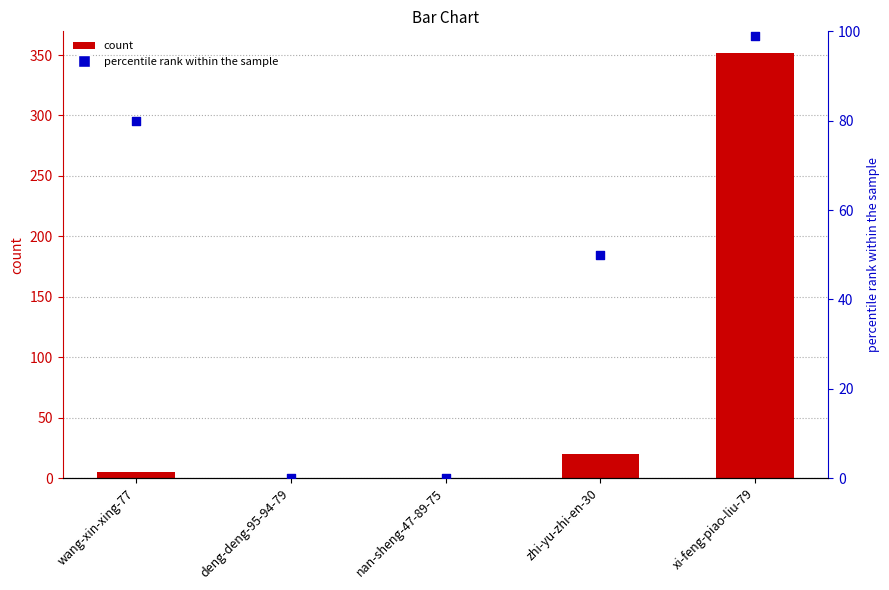

Which series reaches the maximum Y coordinate?

col_1